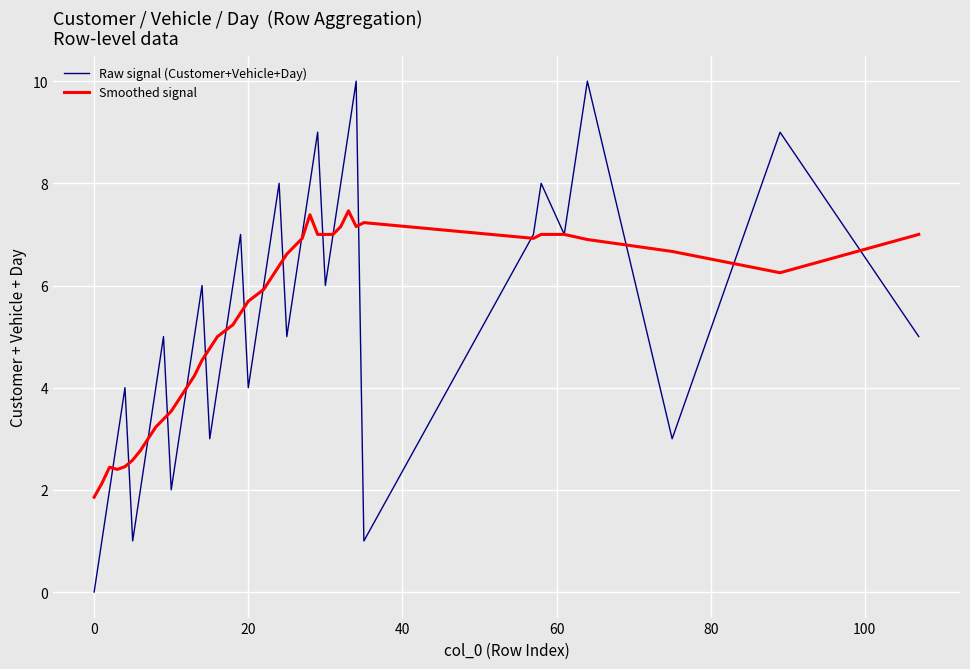

What is the greatest value displayed?

10.0